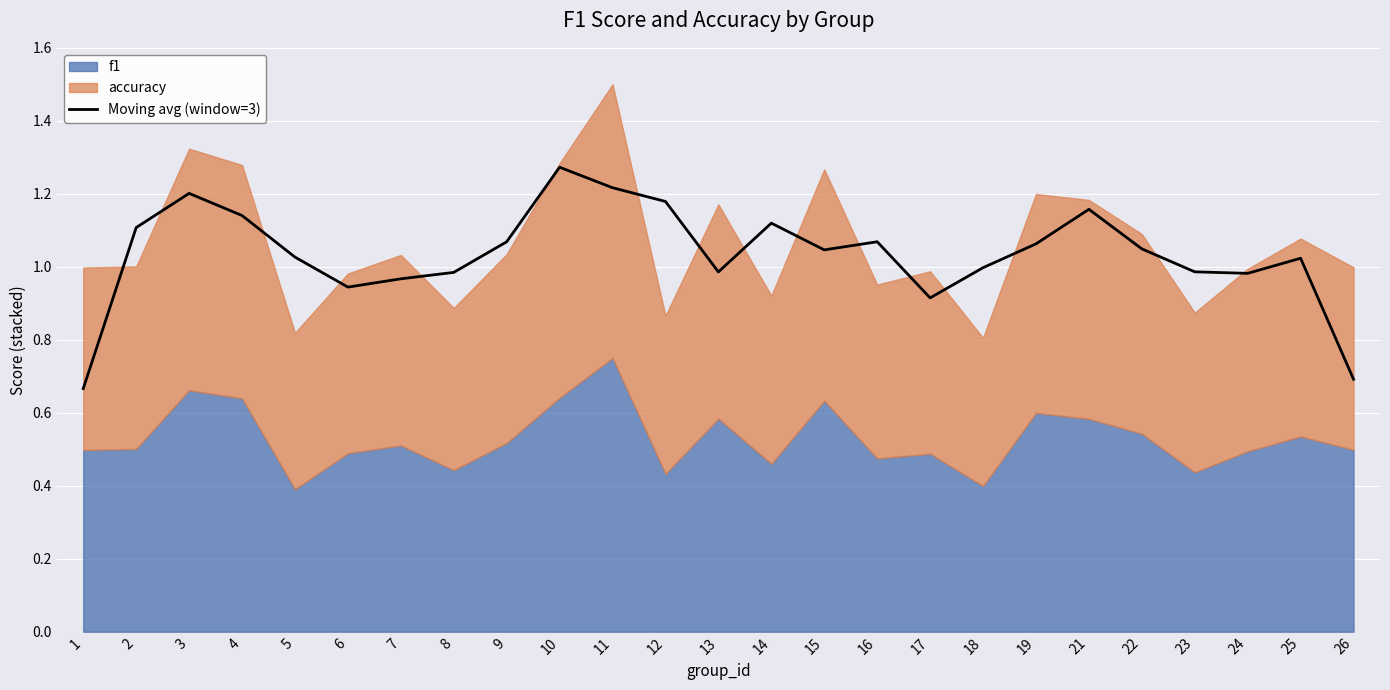

At which label does the data first exceed 1?

2